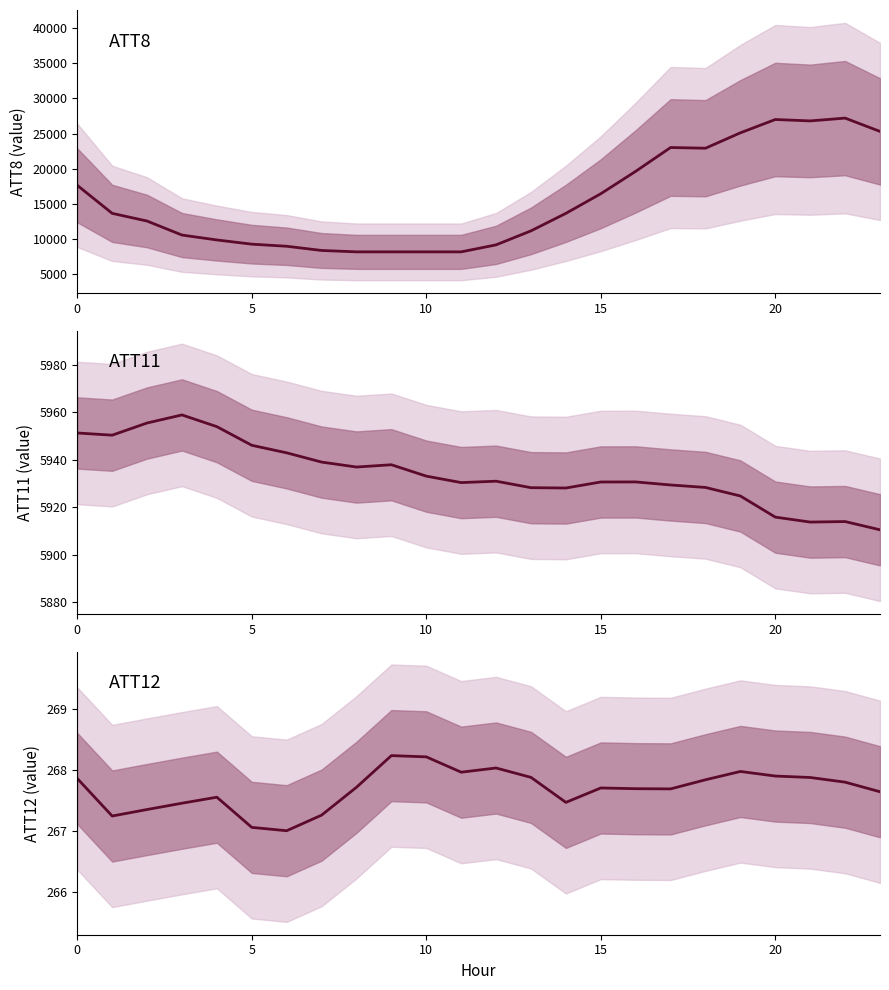

The value of ATT8 at 23 is 25300.0. True or false?

True